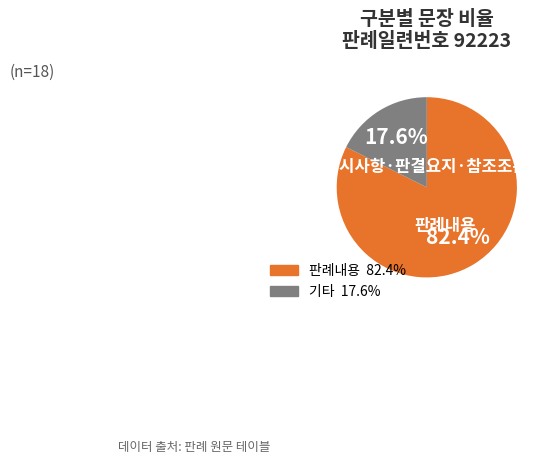

Is there any slice that represents more than half of the pie?

Yes